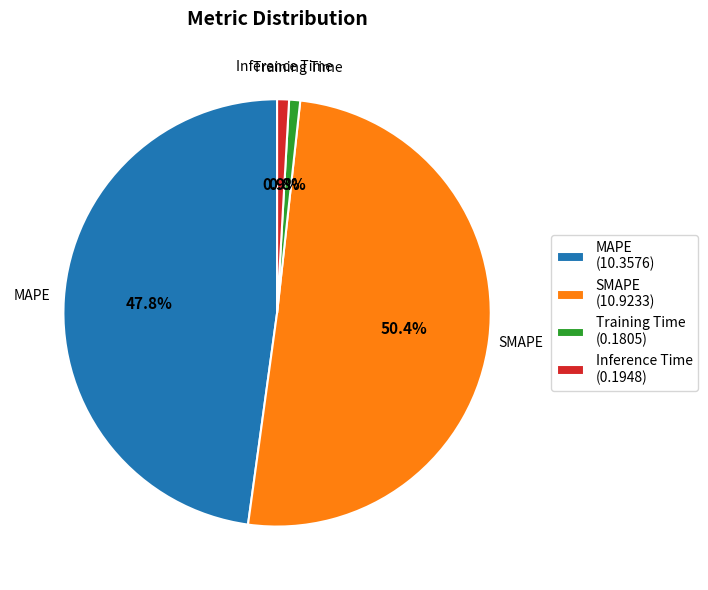

What percentage is the MAPE slice, to the nearest percent?

48%